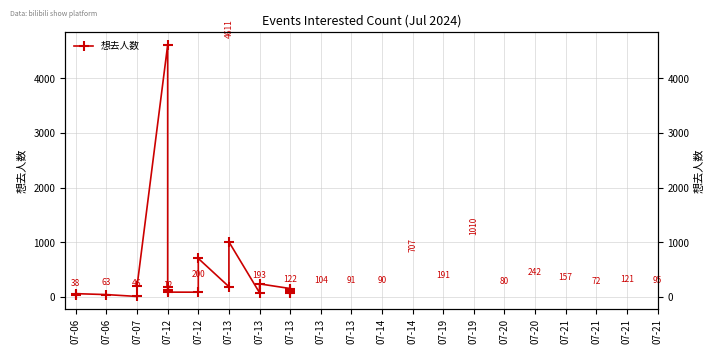

Where does the data first go above 121?

07-07